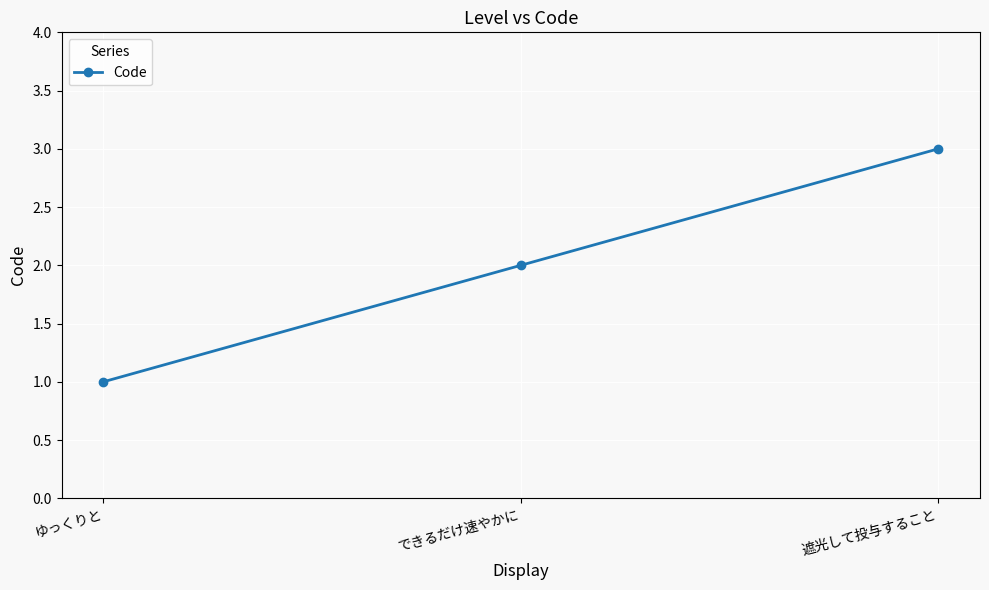

At which label is the value closest to 2?

できるだけ速やかに